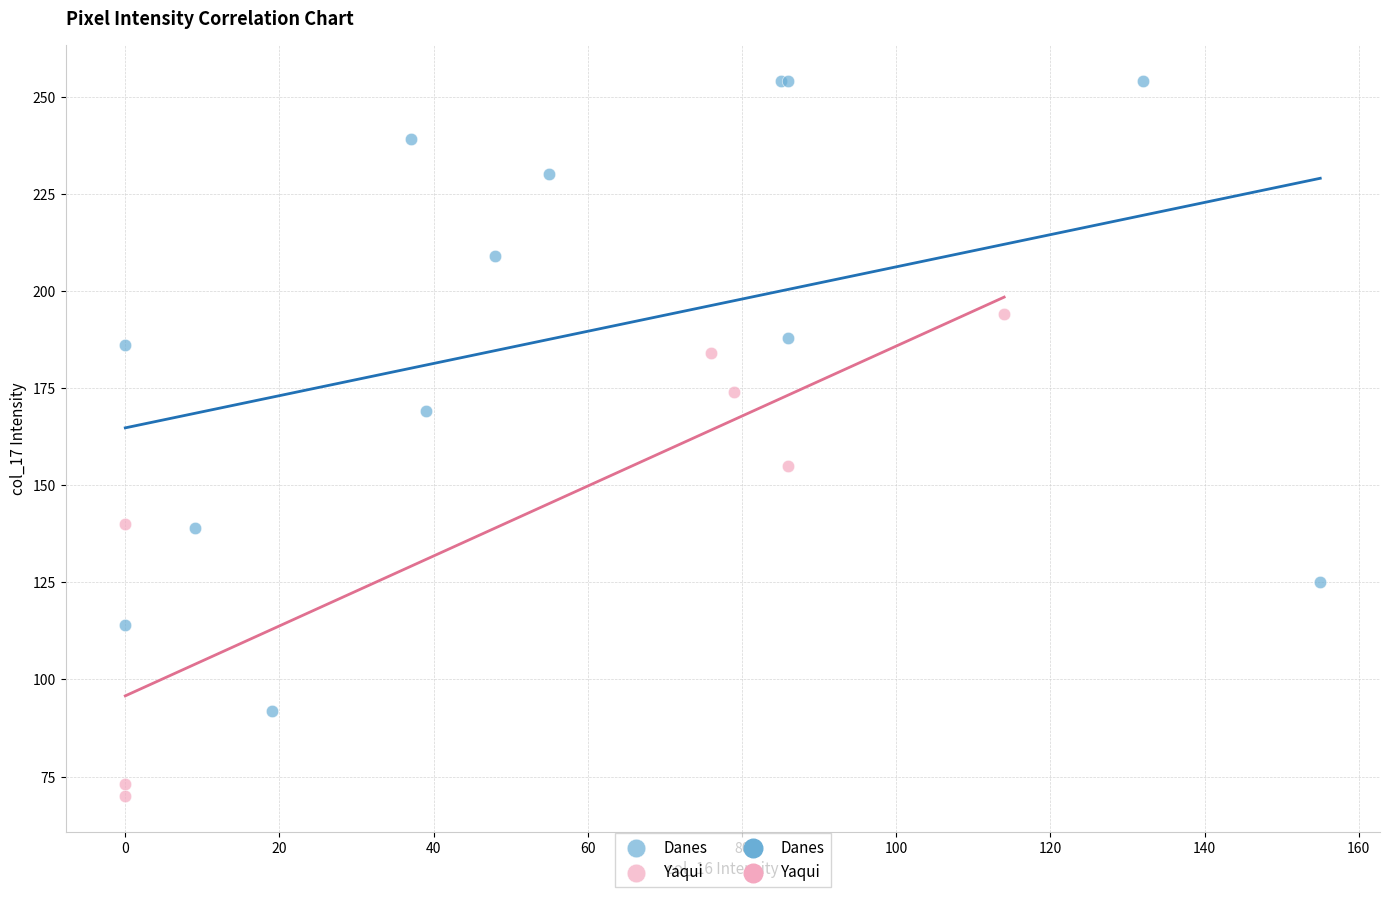

Which series reaches the maximum Y coordinate?

Danes